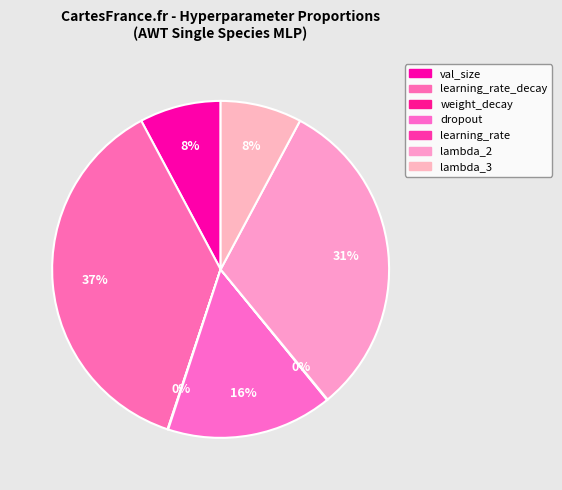

To the nearest percent, what is the difference between the lambda_2 and val_size slice percentages?

23%